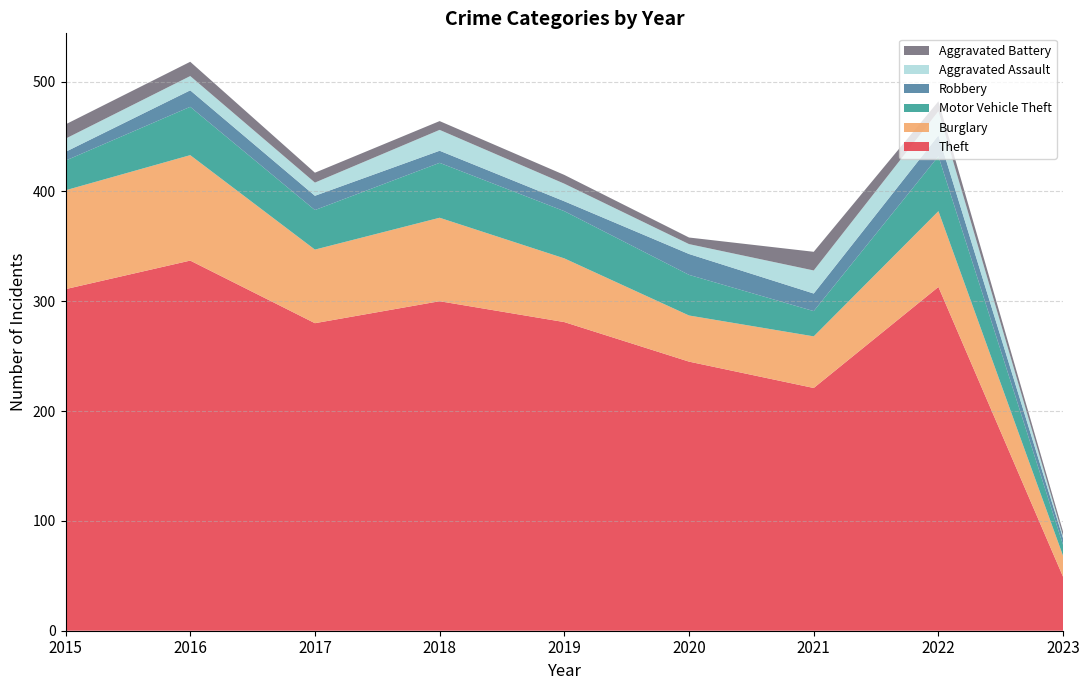

Reading left to right, list all the values displayed in this chart.

Theft: 2015=311	2016=337	2017=280	2018=300	2019=281	2020=245	2021=221	2022=313	2023=49
Burglary: 2015=90	2016=96	2017=67	2018=76	2019=58	2020=42	2021=47	2022=69	2023=19
Motor Vehicle Theft: 2015=27	2016=44	2017=36	2018=50	2019=43	2020=37	2021=23	2022=50	2023=10
Robbery: 2015=8	2016=15	2017=13	2018=11	2019=9	2020=19	2021=16	2022=19	2023=6
Aggravated Assault: 2015=12	2016=13	2017=12	2018=19	2019=16	2020=9	2021=21	2022=22	2023=2
Aggravated Battery: 2015=13	2016=13	2017=9	2018=8	2019=8	2020=6	2021=17	2022=9	2023=4